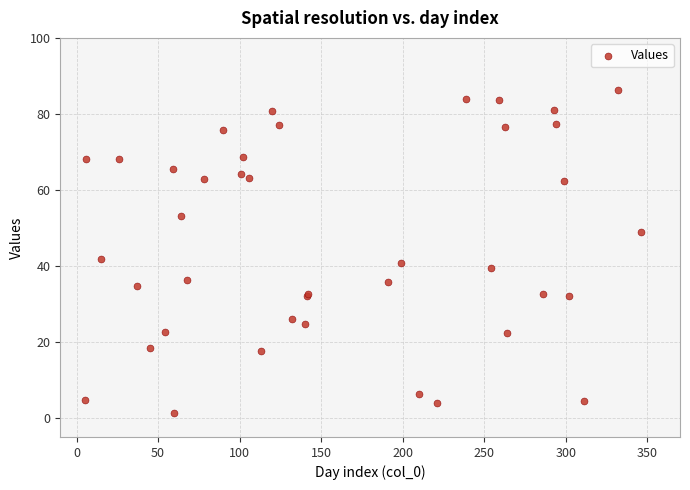

What Y value in the scatter plot is closest to 43?

41.8